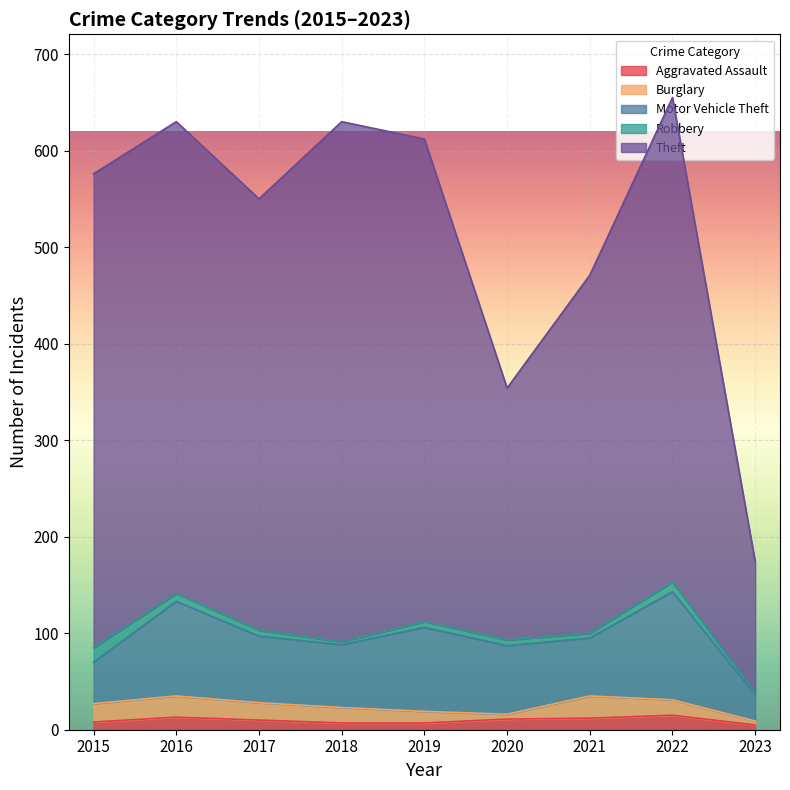

True or false: Robbery has a value of 9 at 2017.

False